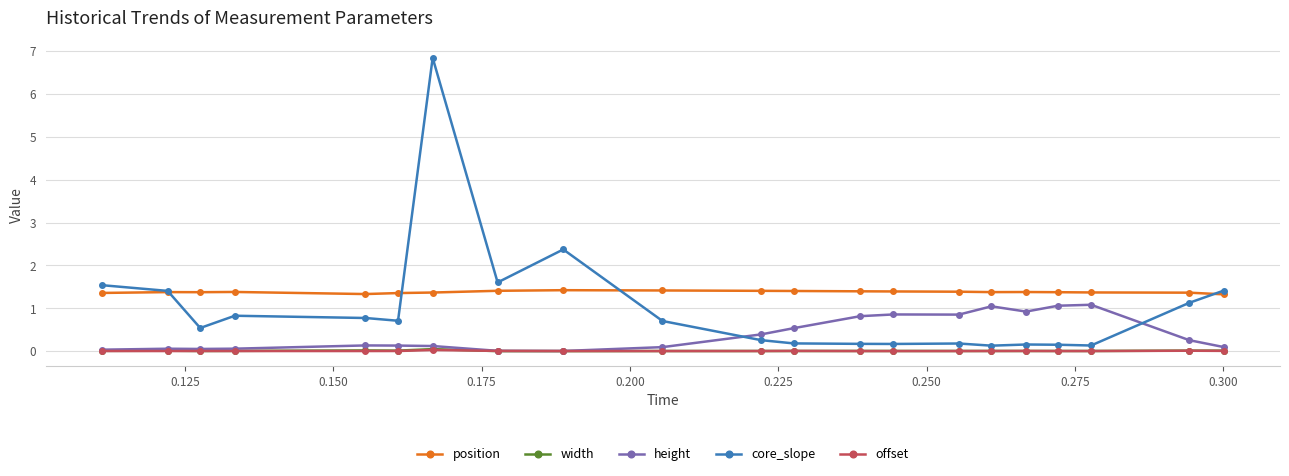

Which series has the largest total across all categories?

position